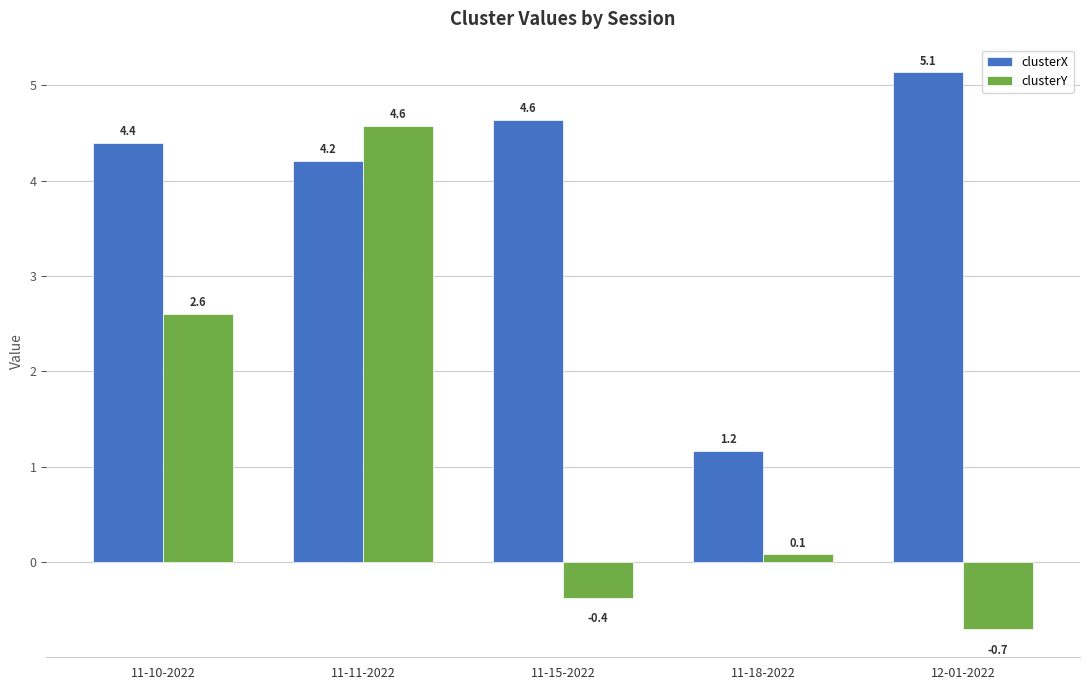

Reading left to right, list all the values displayed in this chart.

clusterX: 4.4	4.2	4.6	1.2	5.1
clusterY: 2.6	4.6	-0.4	0.1	-0.7